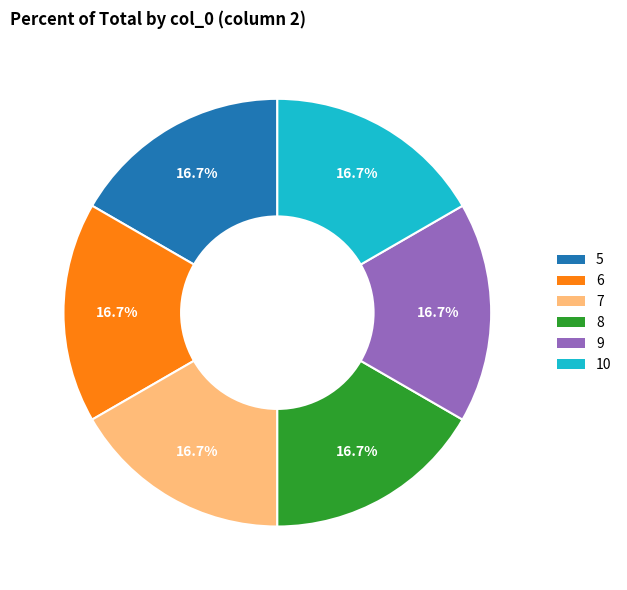

Is there any slice that represents more than half of the pie?

No